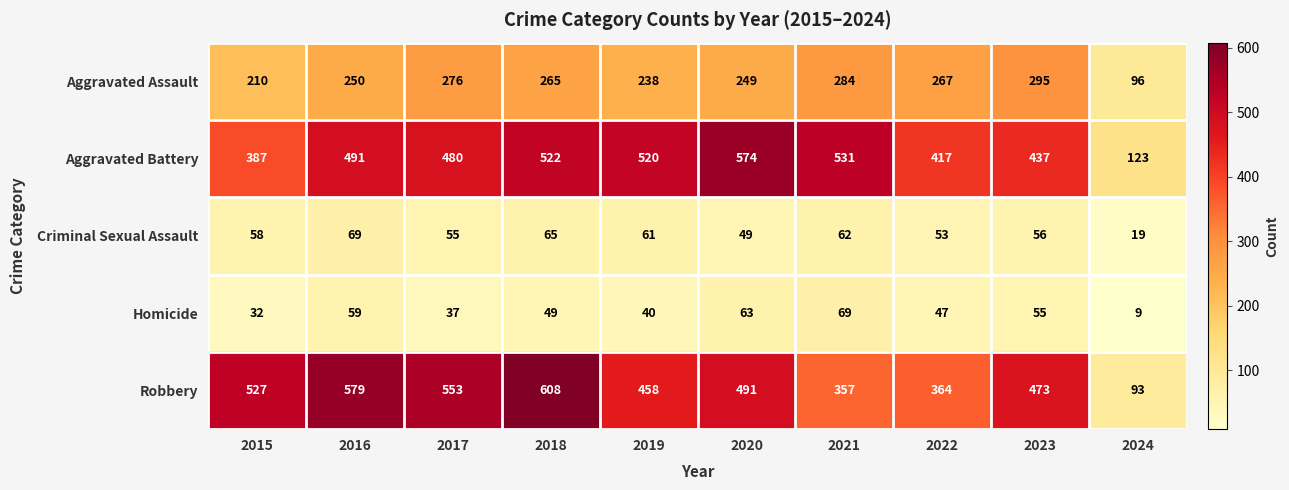

At 2024, list the series in order from smallest to largest.

Homicide, Criminal Sexual Assault, Robbery, Aggravated Assault, Aggravated Battery